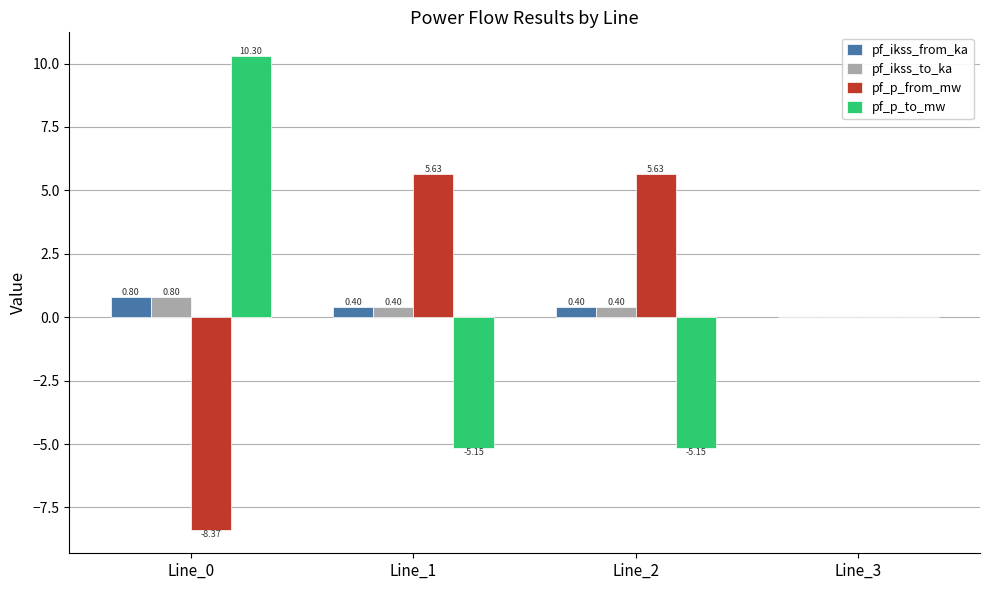

What is the sum of all pf_p_from_mw values?

2.9